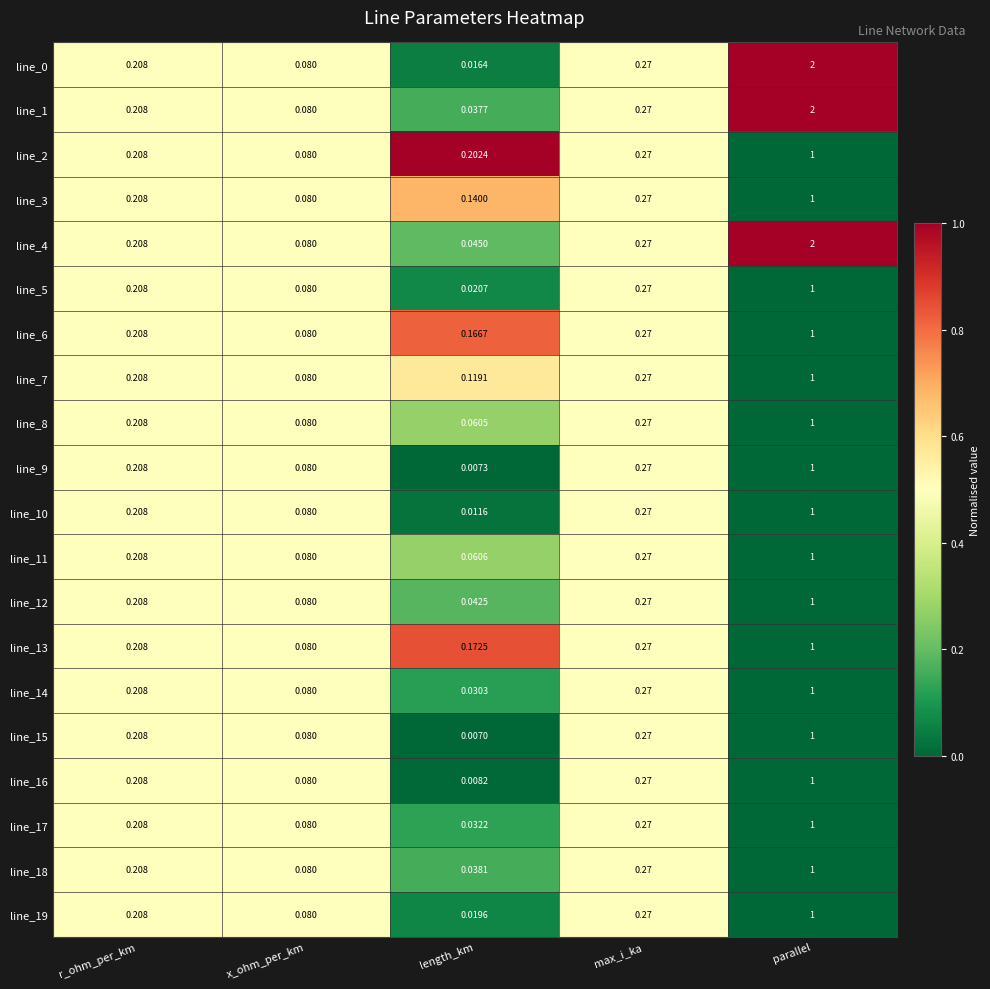

Where is line_6 nearest to the value 0?

x_ohm_per_km